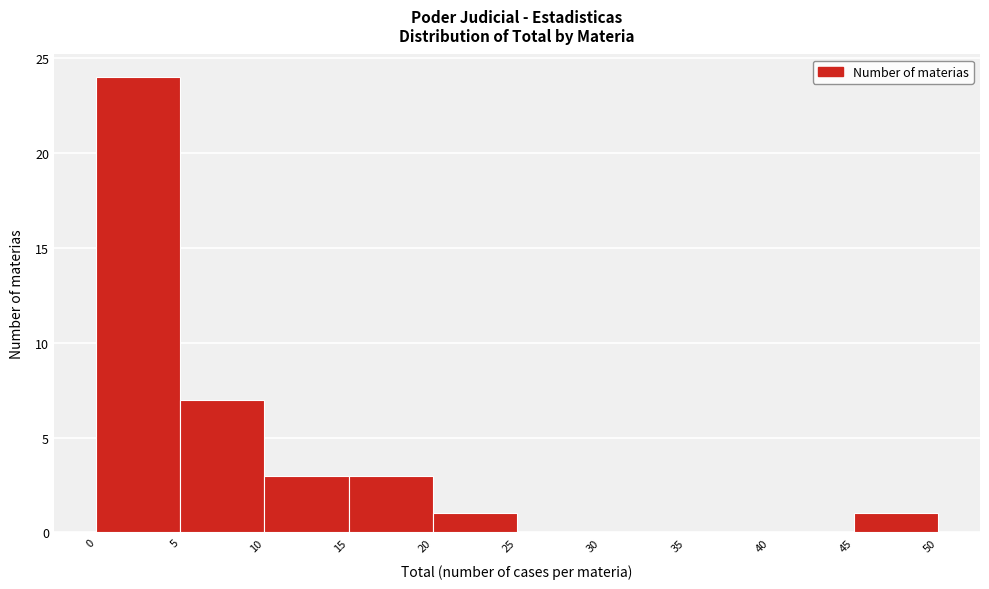

Reading left to right, transcribe this chart: for each bar, give the range it covers on the x-axis and its height. The values are not printed on the chart, so give them approximately, as read against the axis.

0 to 5: 24
5 to 10: 7
10 to 15: 3
15 to 20: 3
20 to 25: 1
25 to 30: 0
30 to 35: 0
35 to 40: 0
40 to 45: 0
45 to 50: 1